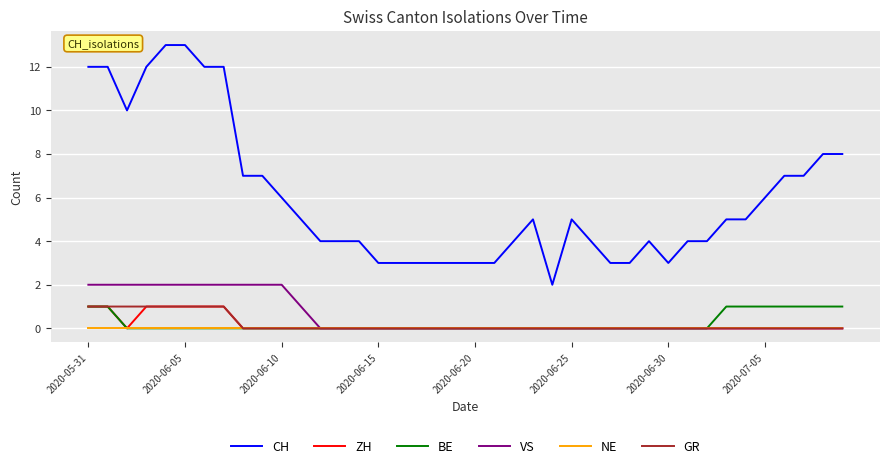

What is the difference between the second highest and minimum values in the ZH series?

1